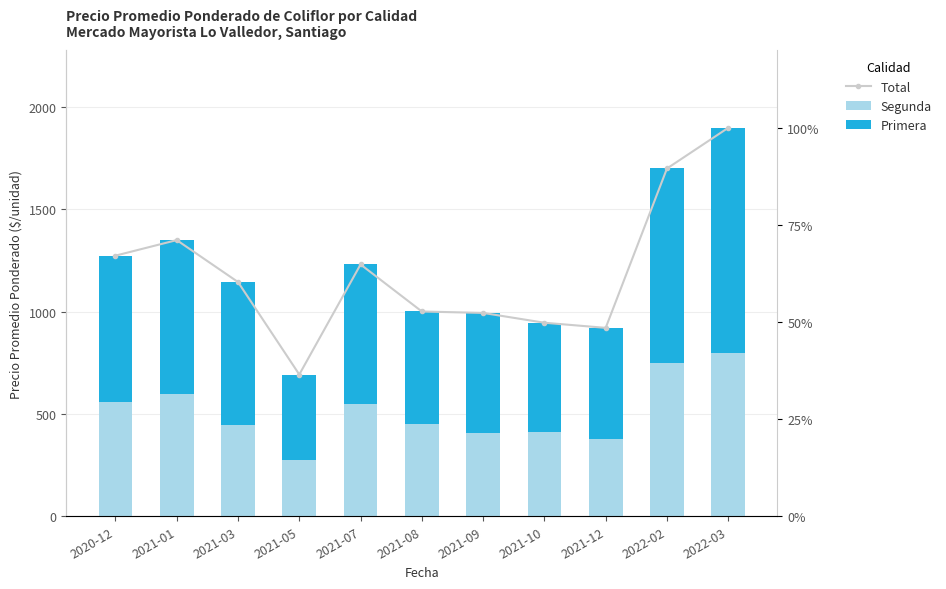

Which series has the largest total across all categories?

Total